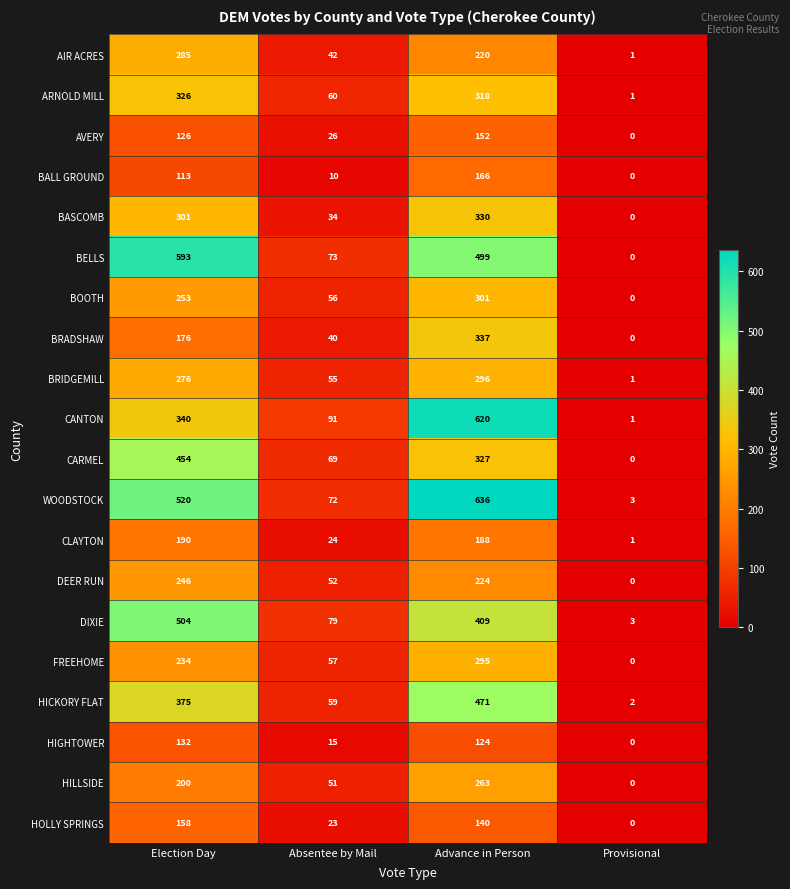

Which series has the largest total across all categories?

WOODSTOCK